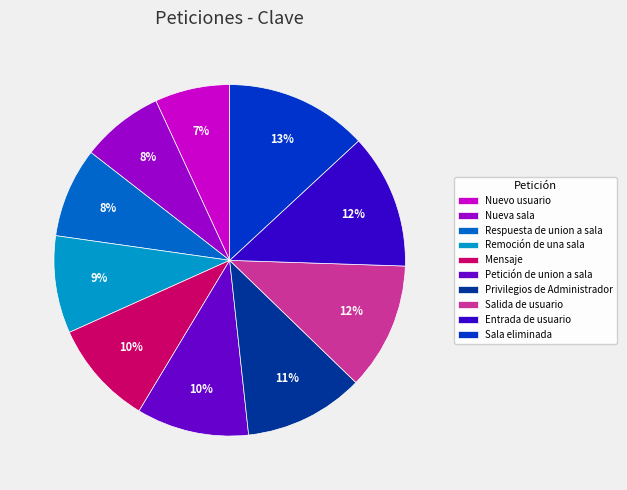

True or false: Entrada de usuario accounts for 2% of the total.

False